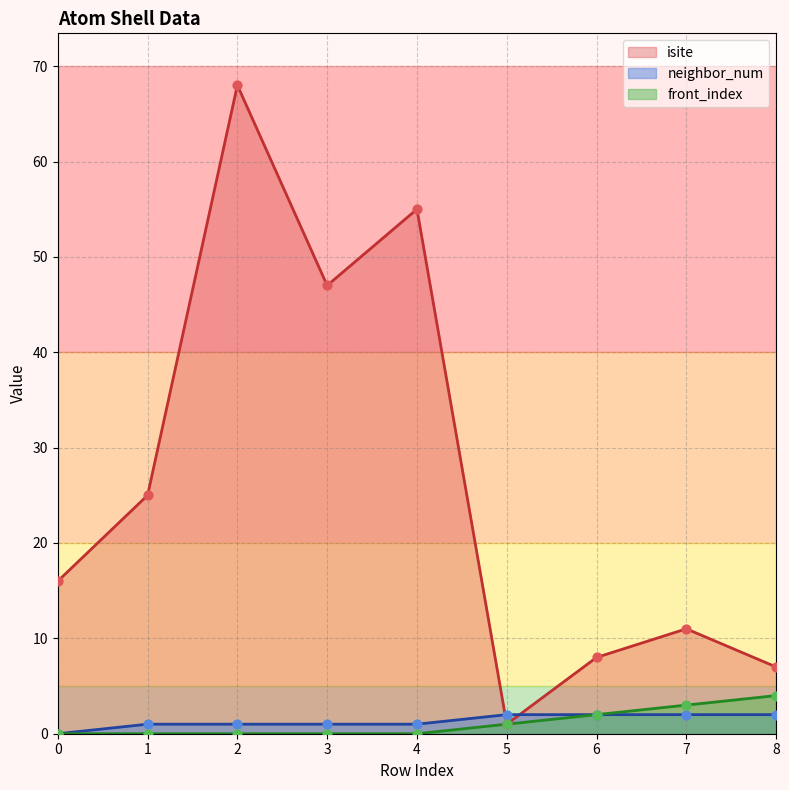

At how many categories does at least one series exceed 50?

2